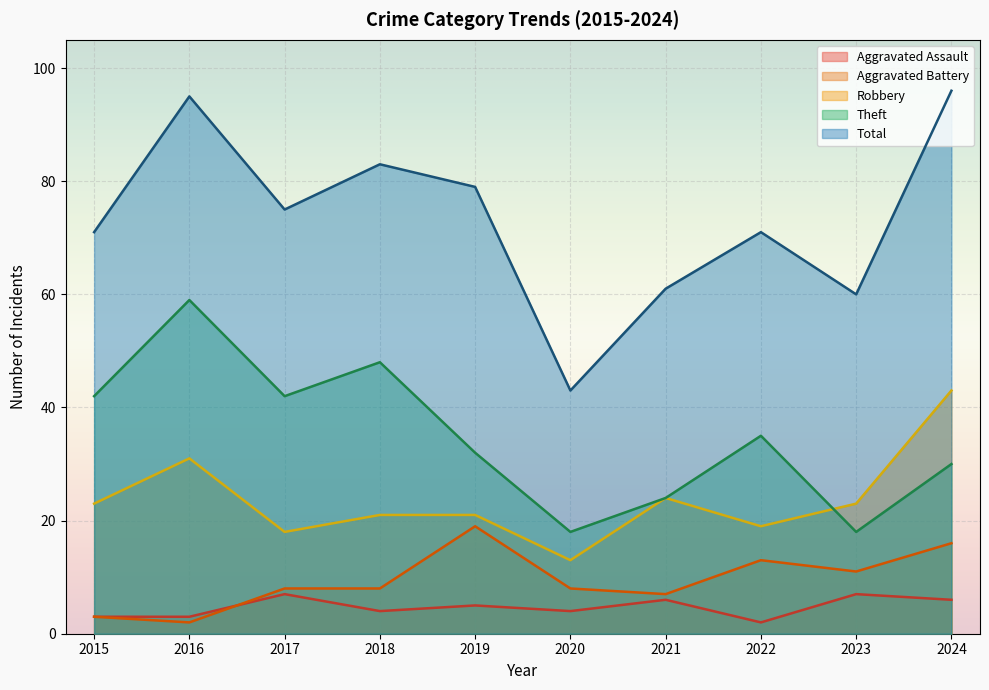

True or false: Robbery has a value of 21 at 2018.

True